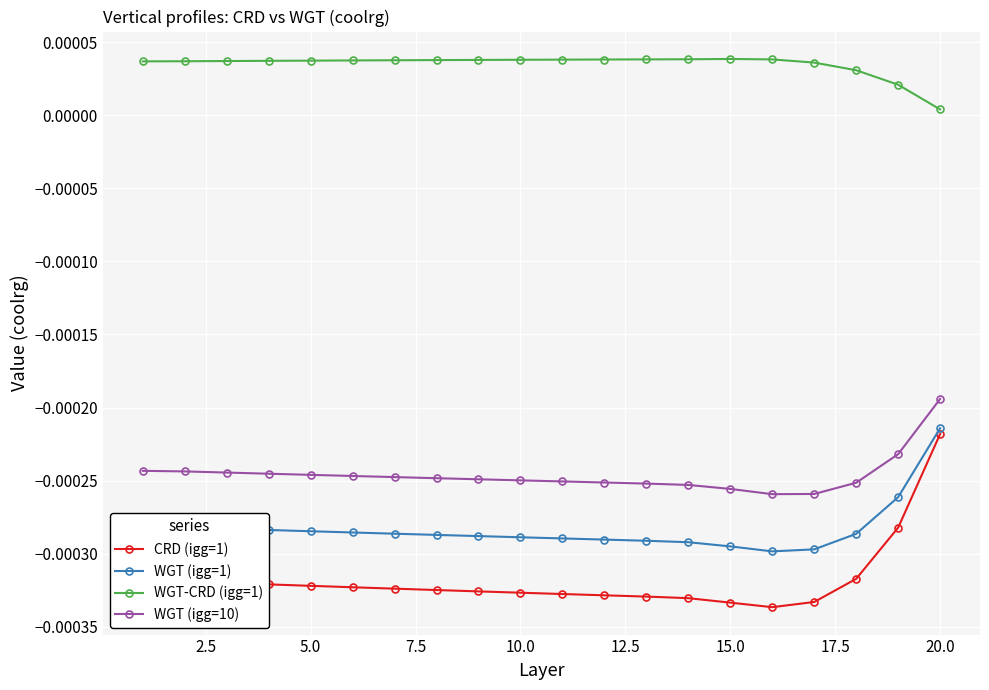

True or false: WGT-CRD (igg=1) and CRD (igg=1) intersect in this chart.

False